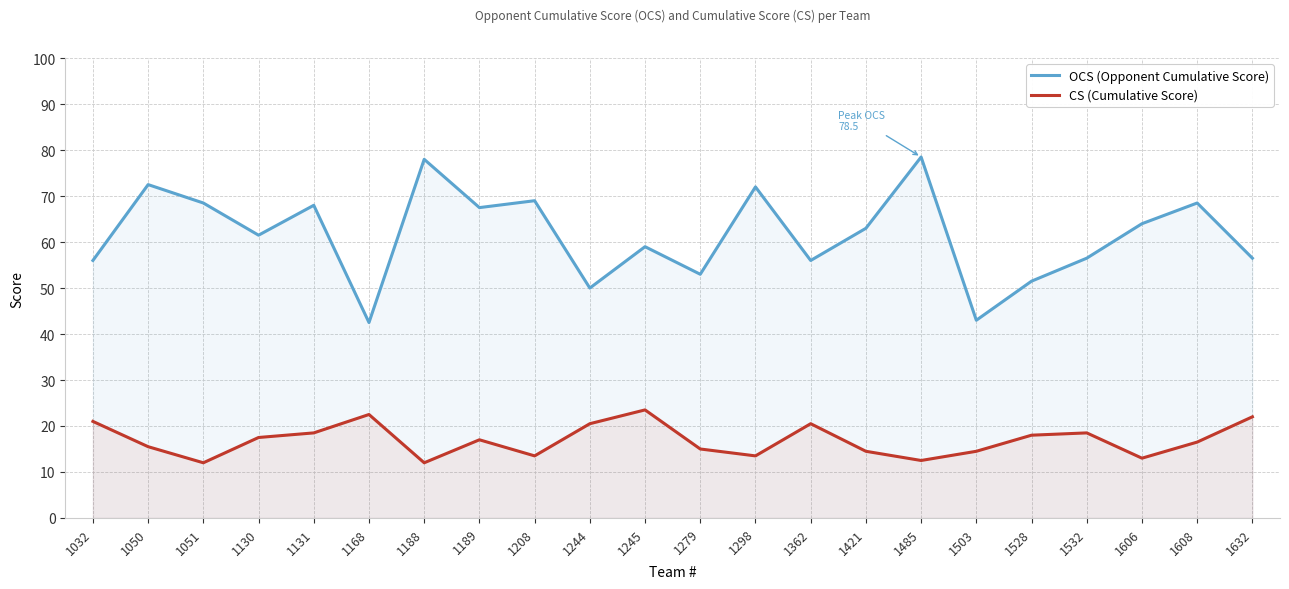

Reading left to right, extract all data points from this chart.

OCS (Opponent Cumulative Score): 1032=56.0	1050=72.5	1051=68.5	1130=61.5	1131=68.0	1168=42.5	1188=78.0	1189=67.5	1208=69.0	1244=50.0	1245=59.0	1279=53.0	1298=72.0	1362=56.0	1421=63.0	1485=78.5	1503=43.0	1528=51.5	1532=56.5	1606=64.0	1608=68.5	1632=56.5
CS (Cumulative Score): 1032=21.0	1050=15.5	1051=12.0	1130=17.5	1131=18.5	1168=22.5	1188=12.0	1189=17.0	1208=13.5	1244=20.5	1245=23.5	1279=15.0	1298=13.5	1362=20.5	1421=14.5	1485=12.5	1503=14.5	1528=18.0	1532=18.5	1606=13.0	1608=16.5	1632=22.0